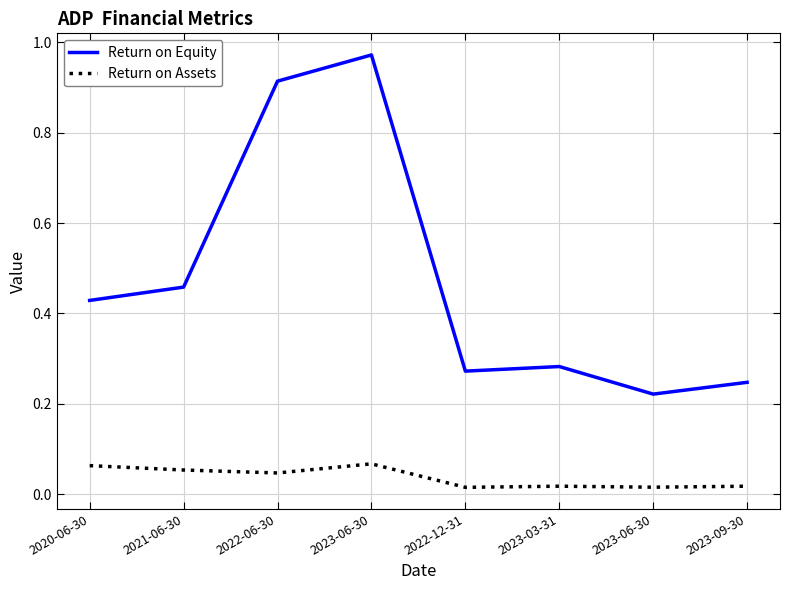

Which label corresponds to the largest value in the chart?

2023-06-30